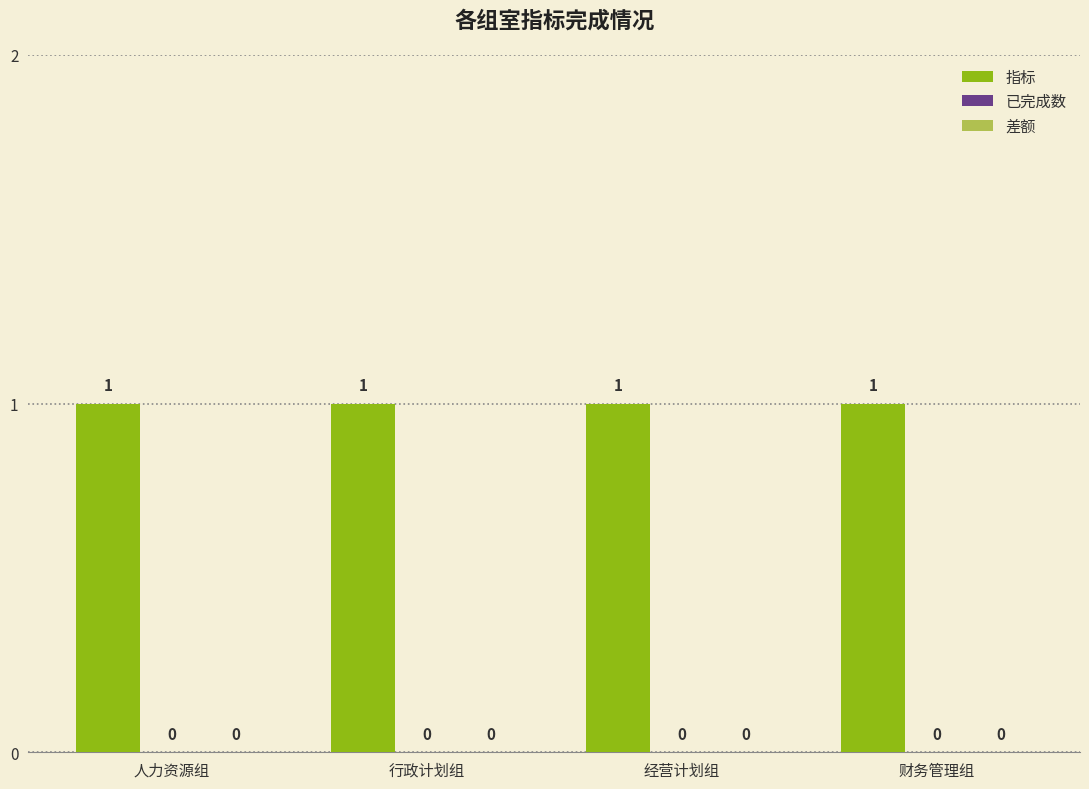

Rank the categories by 指标 value from highest to lowest.

人力资源组, 行政计划组, 经营计划组, 财务管理组